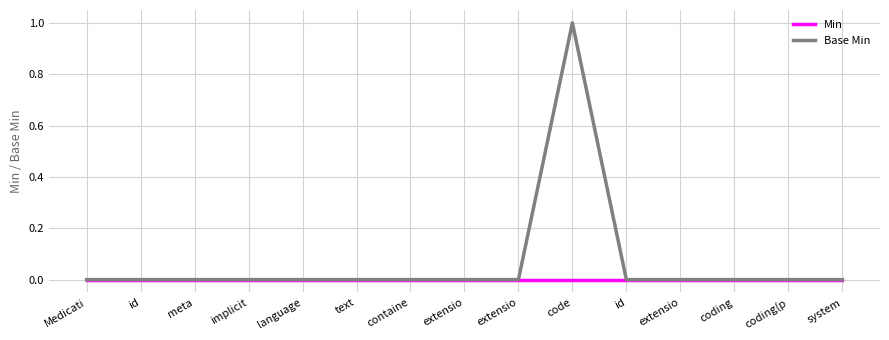

At how many categories does at least one series exceed 0?

1